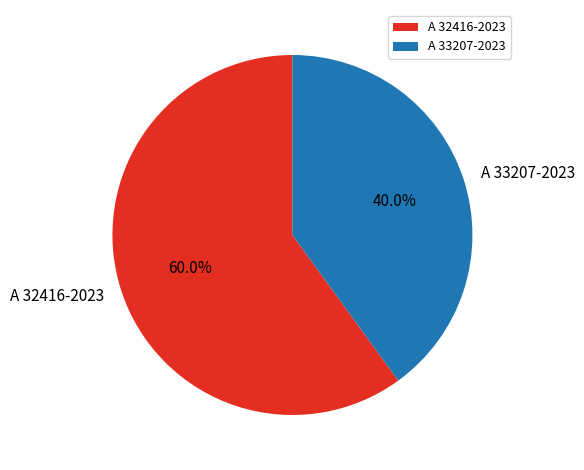

What is the smallest slice in the pie chart?

A 33207-2023